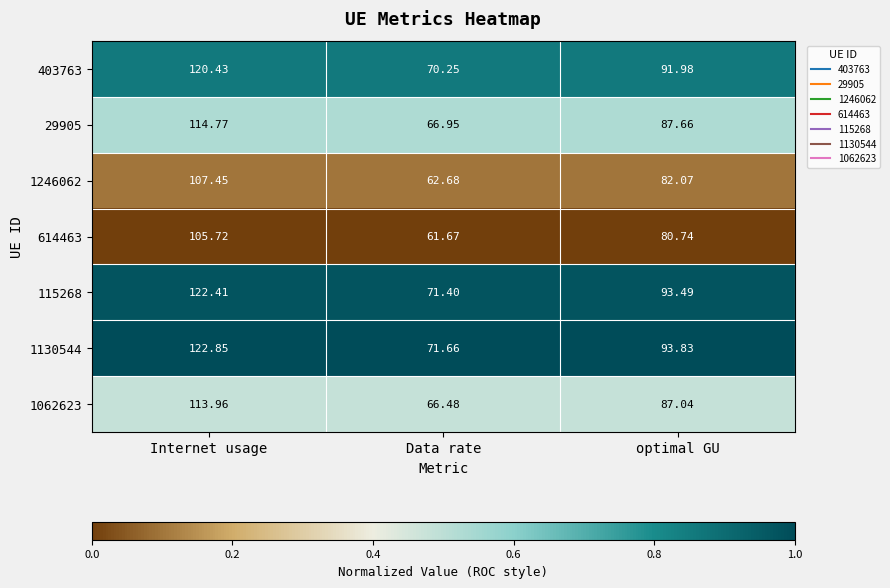

At which label does 1130544 first exceed 93?

Internet usage